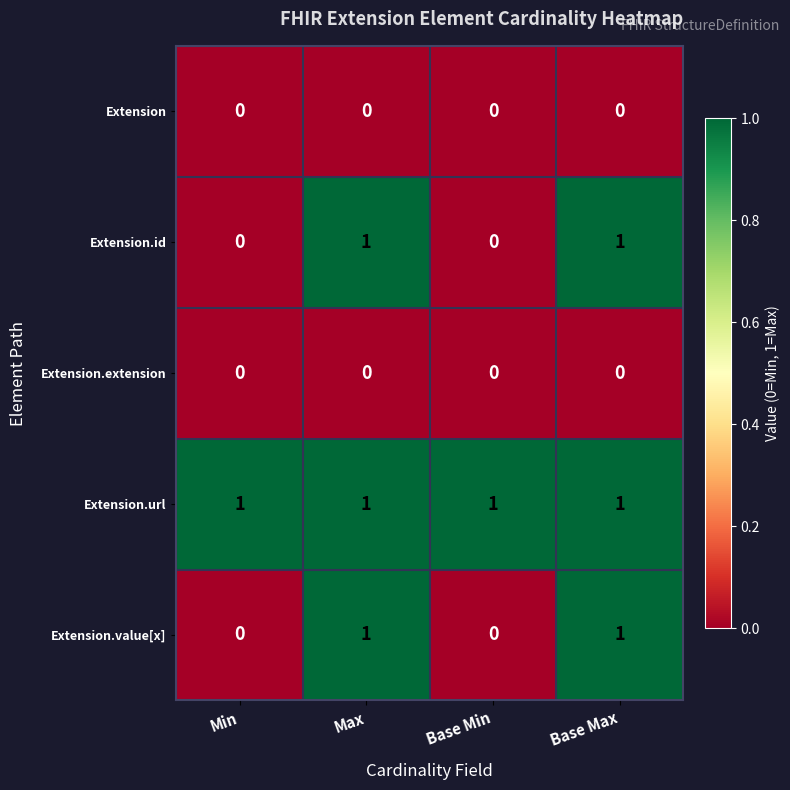

The value of Extension.value[x] at Min is 0. True or false?

True